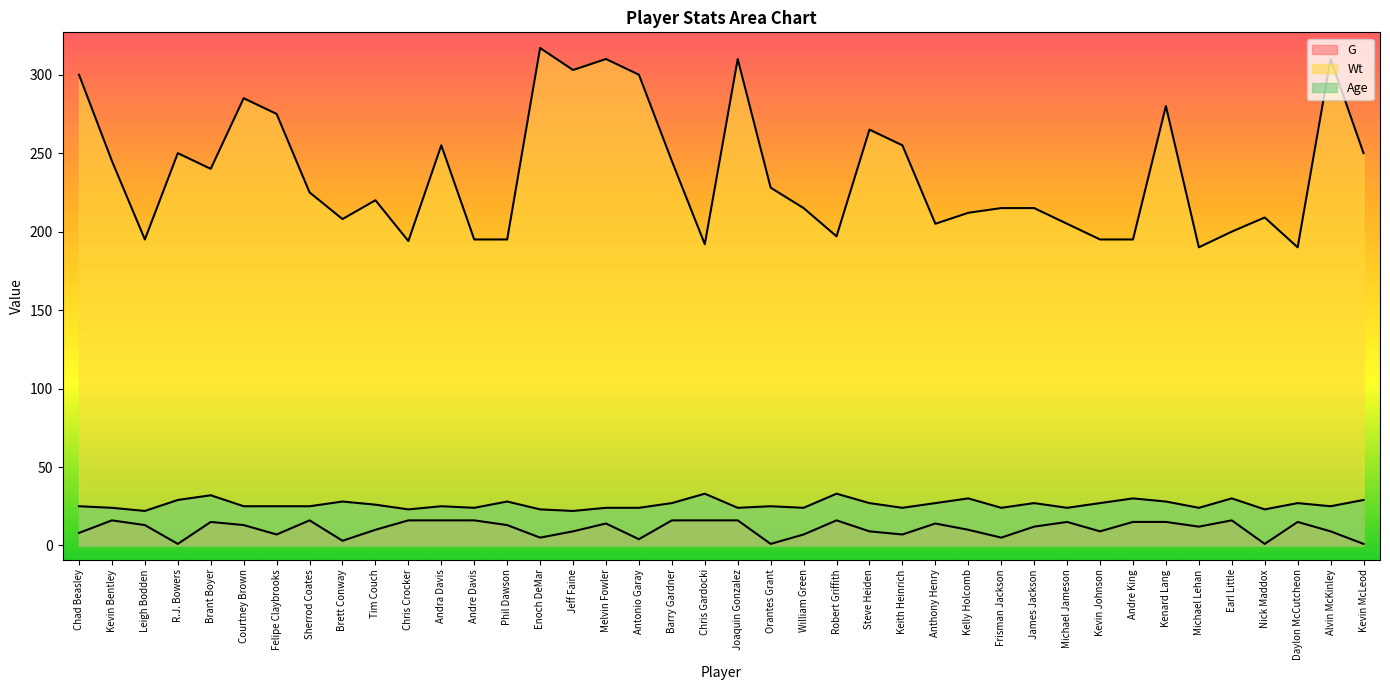

Which label corresponds to the smallest value in the chart?

R.J. Bowers